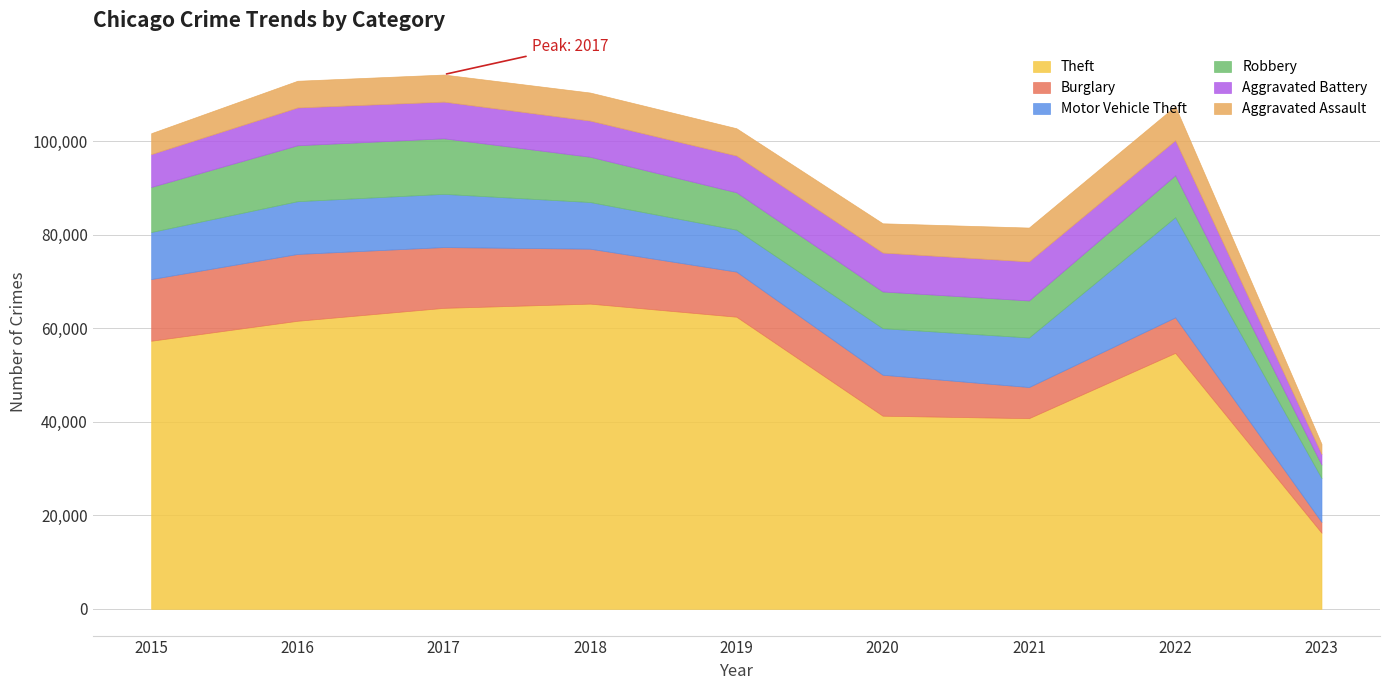

In Motor Vehicle Theft, how many points are lower than both neighbors (excluding endpoints)?

1